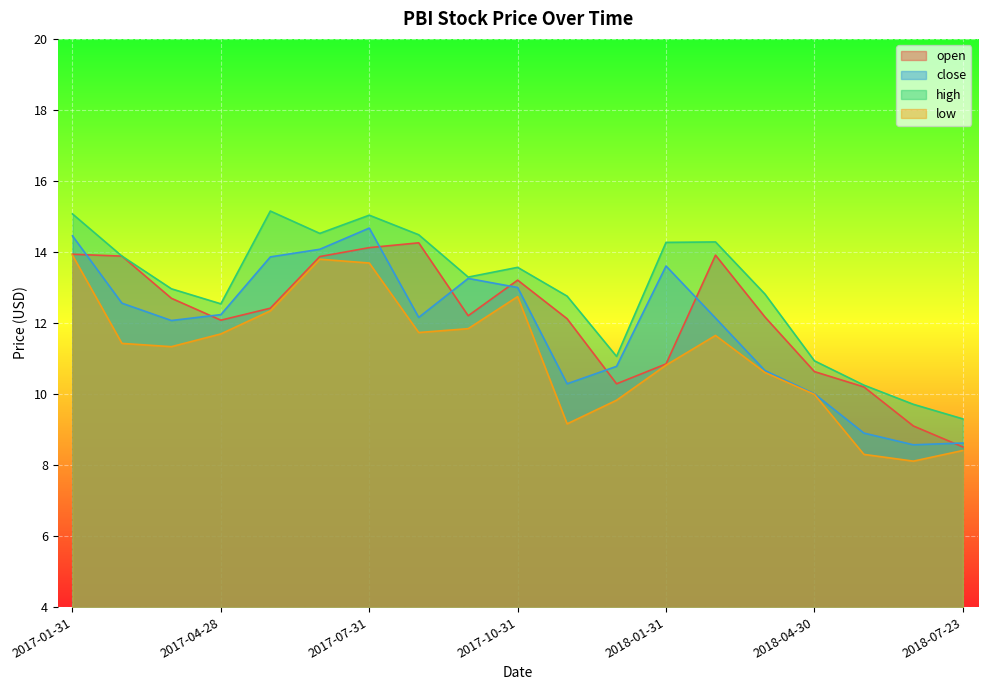

How many interior local peaks does the high series have?

4